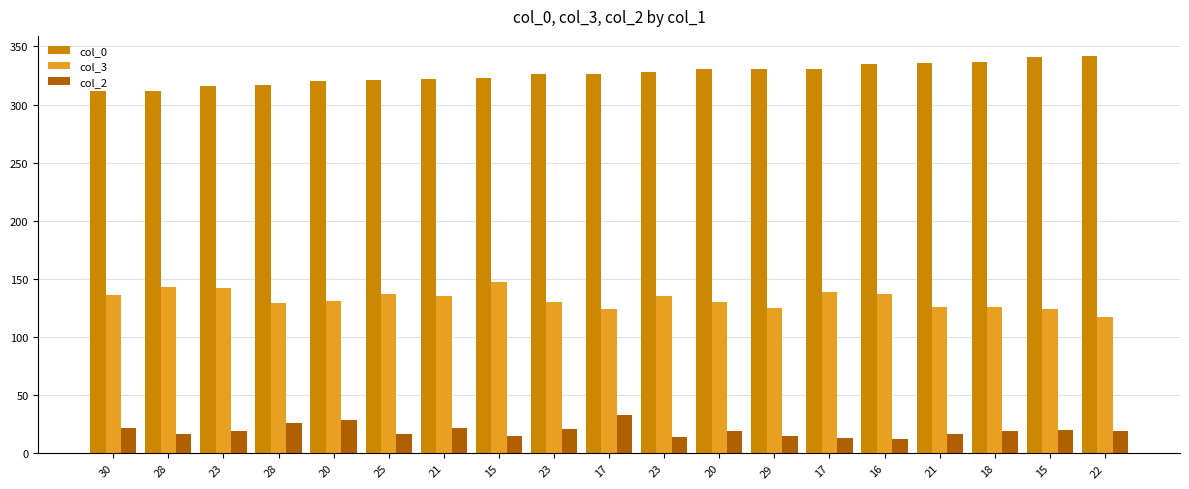

Are the bars horizontal?

No